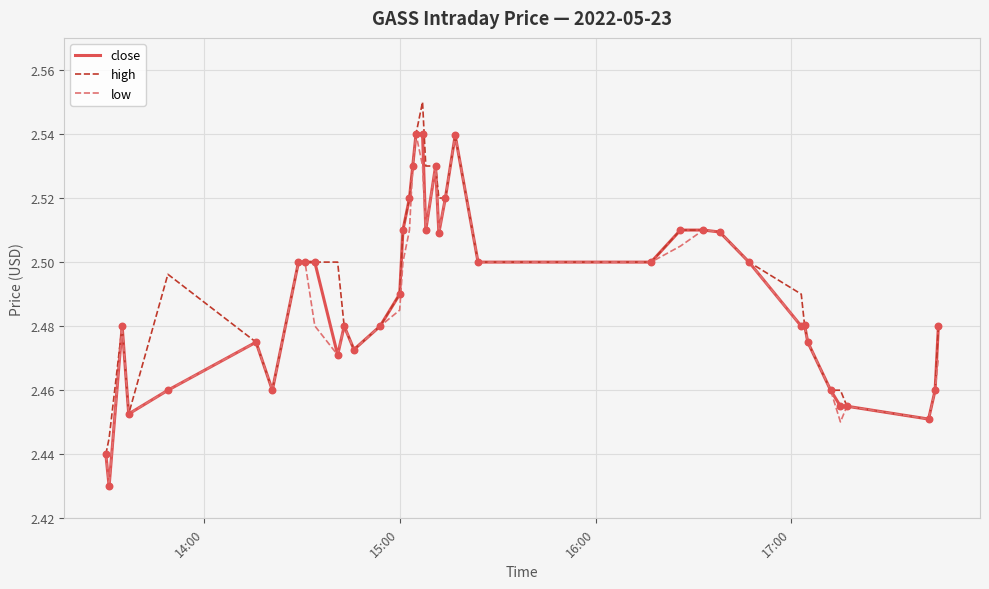

Which series has the largest total across all categories?

high